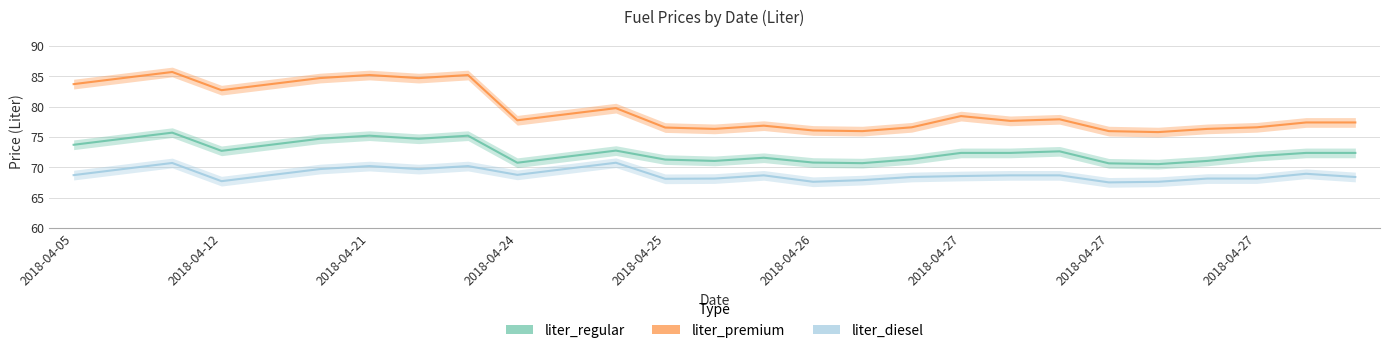

Which series has the widest spread of values?

liter_premium